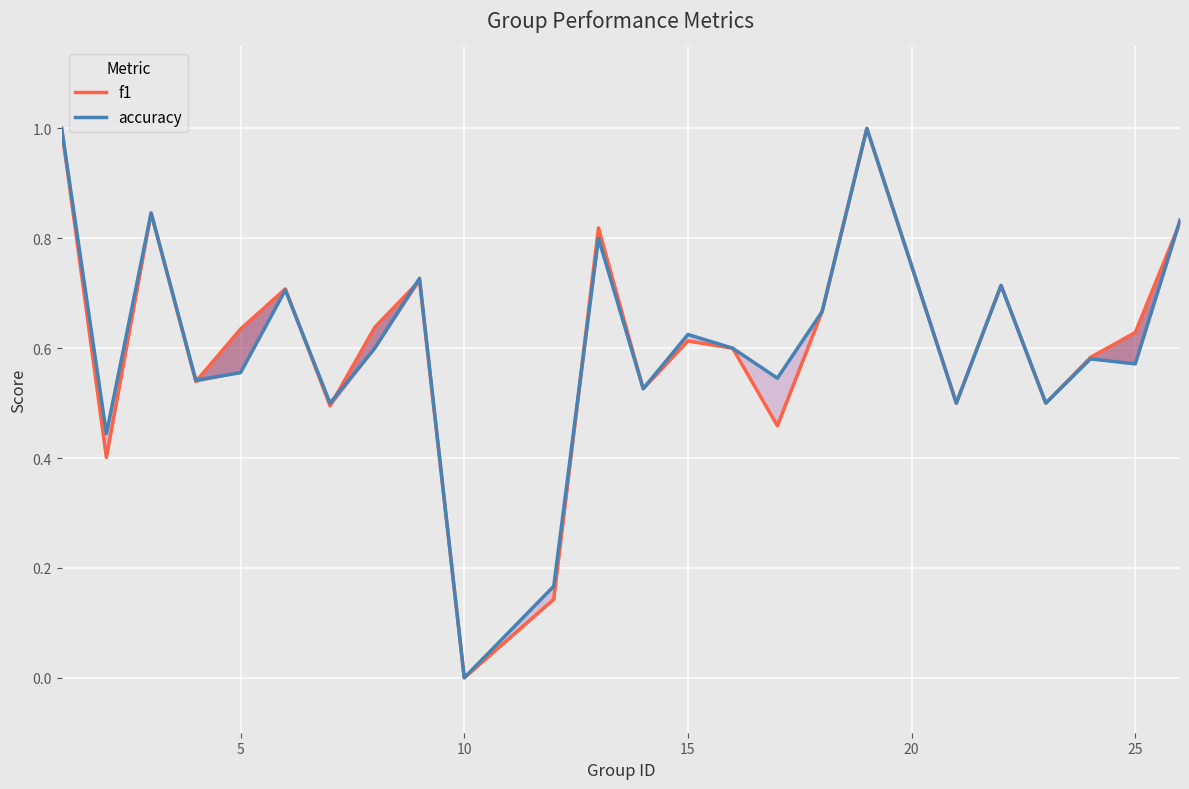

How many accuracy values are between 0 and 1?

24